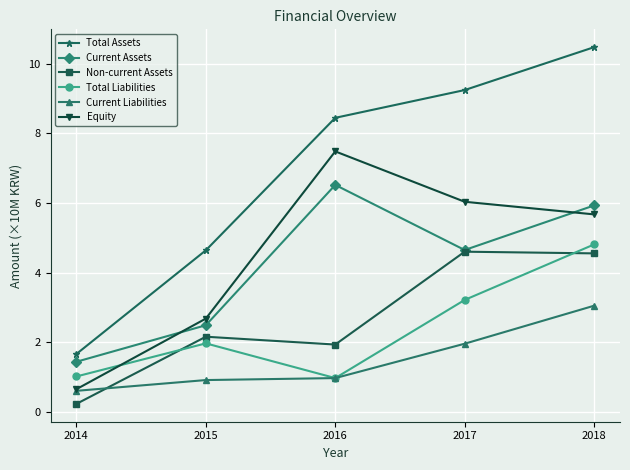

What is the sum of all Current Liabilities values?

7.5